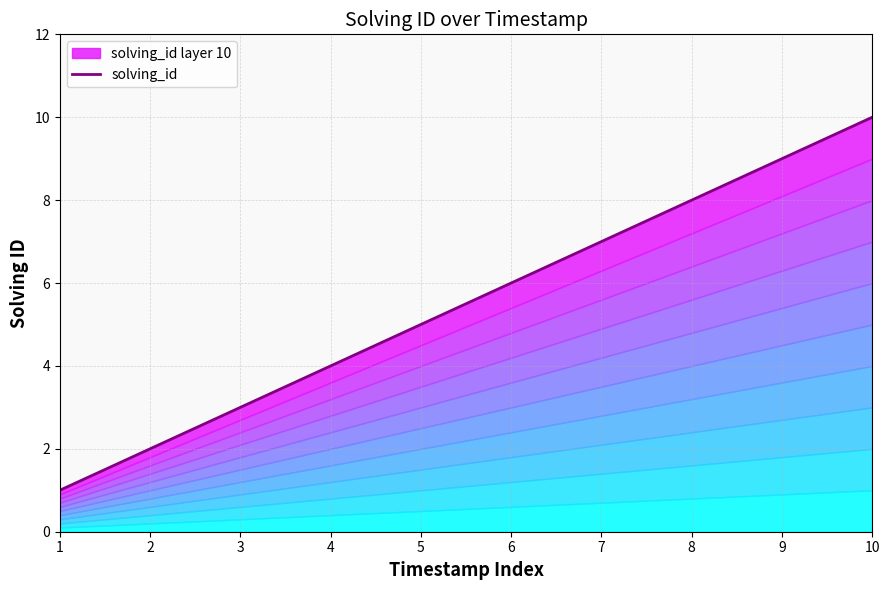

List the labels in order of value, smallest first.

1, 2, 3, 4, 5, 6, 7, 8, 9, 10